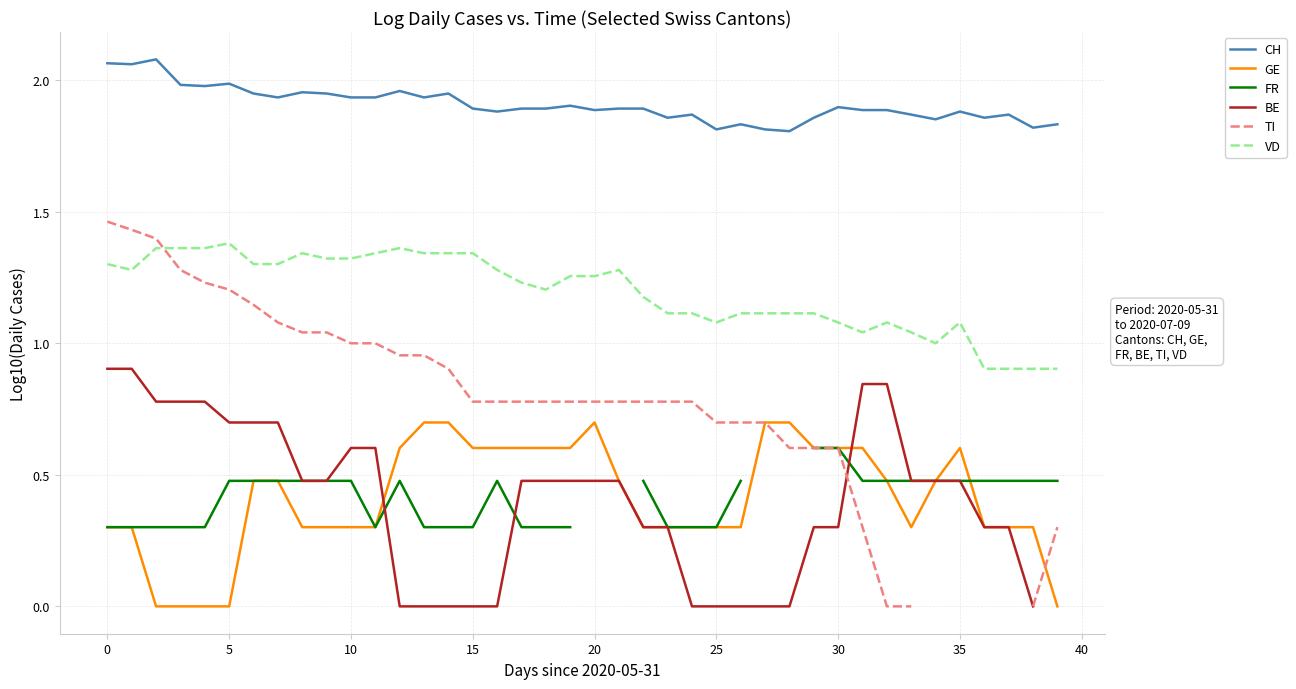

The value of GE at 22 is 0.3. True or false?

True